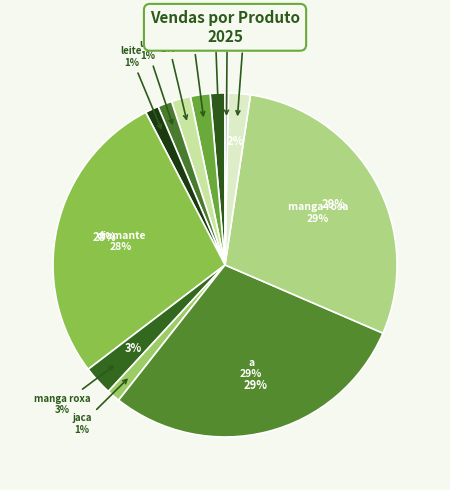

Count the number of slices in the pie.

12